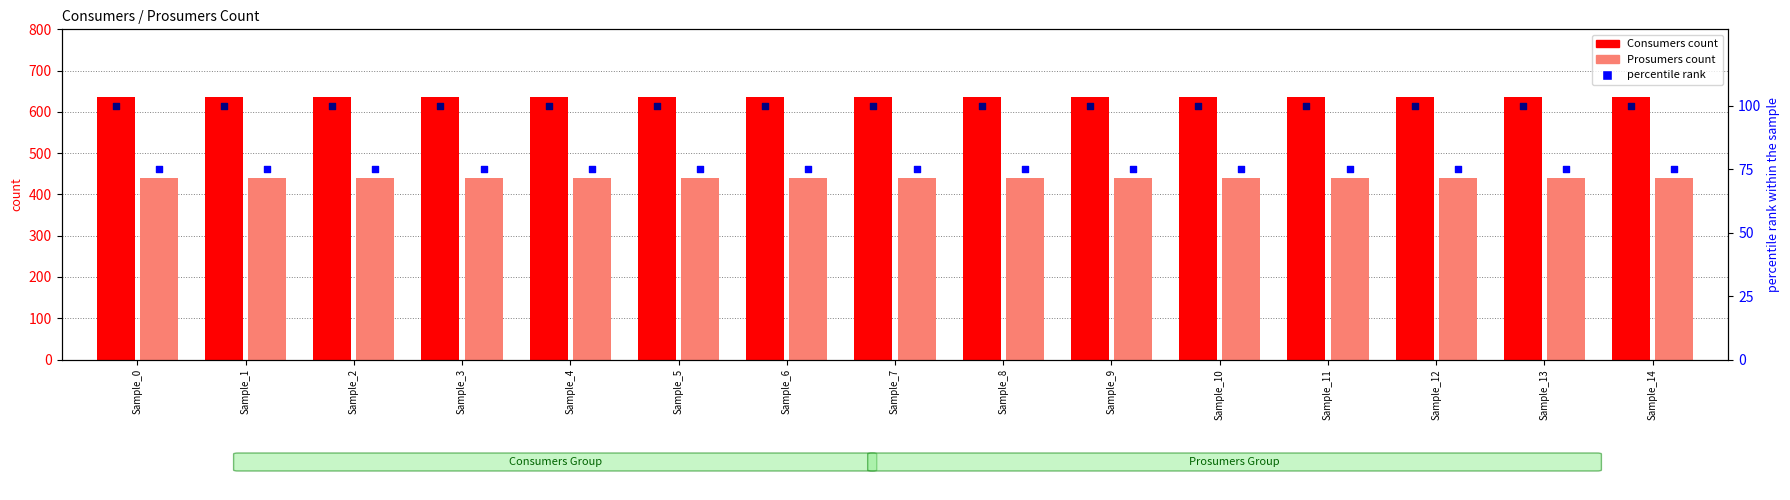

Which series has the widest spread of Y values?

Consumers (count)